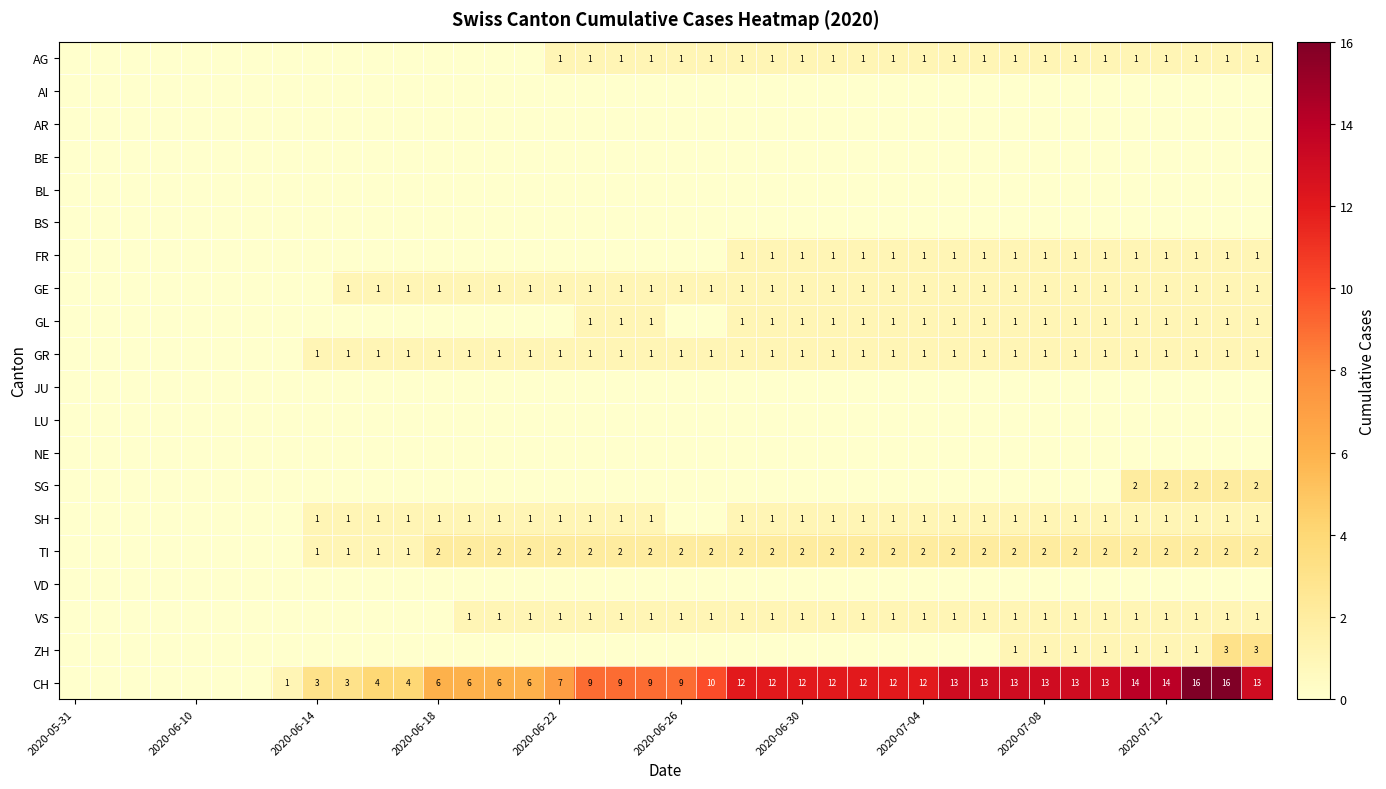

Count the number of data series in this chart.

20